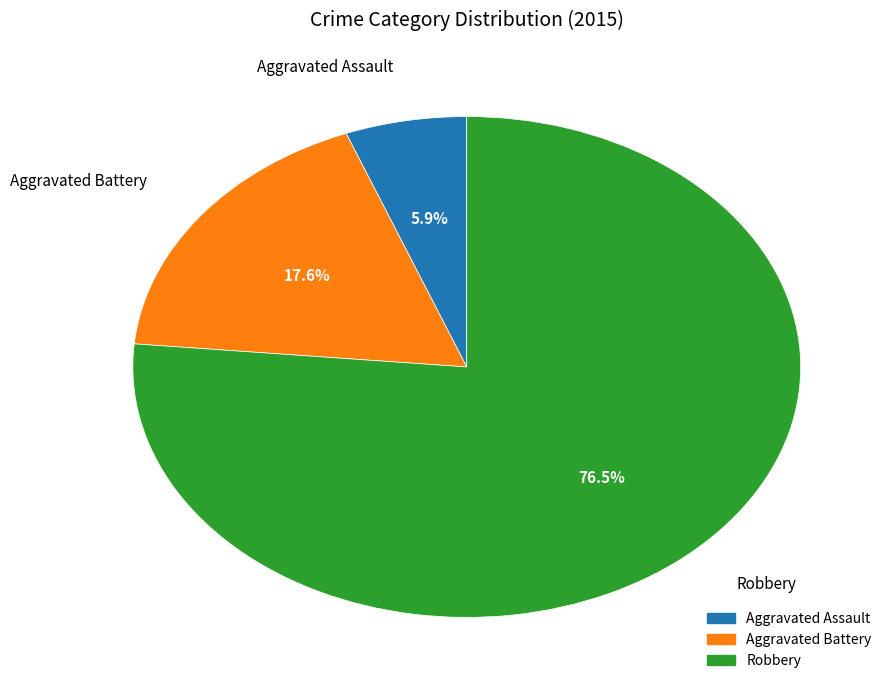

What is the ratio of the value at Aggravated Assault to the value at Robbery?

0.1